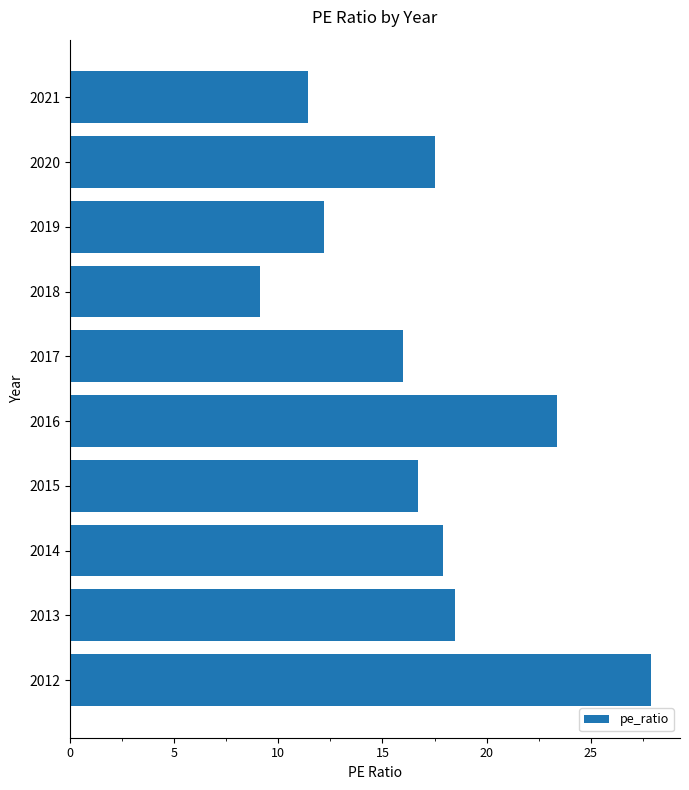

Reading top to bottom, what are all the values shown in this chart?

11.4	17.5	12.2	9.1	16.0	23.4	16.7	17.9	18.5	27.9